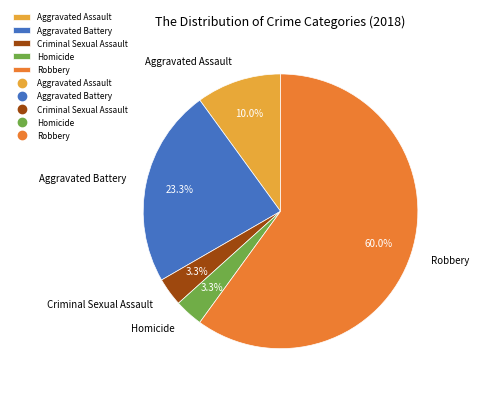

Is the sum of Criminal Sexual Assault and Aggravated Assault greater than half?

No